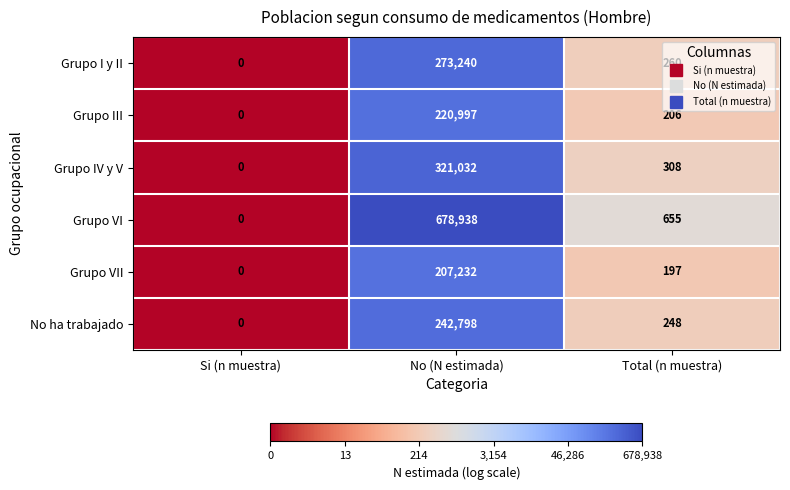

What is the sum of all Grupo III values?

221203